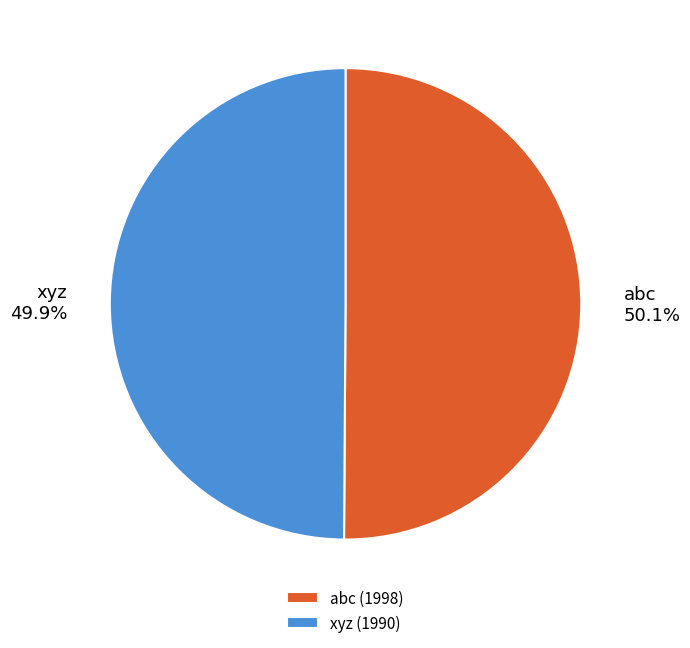

Is there a majority slice in this chart?

Yes